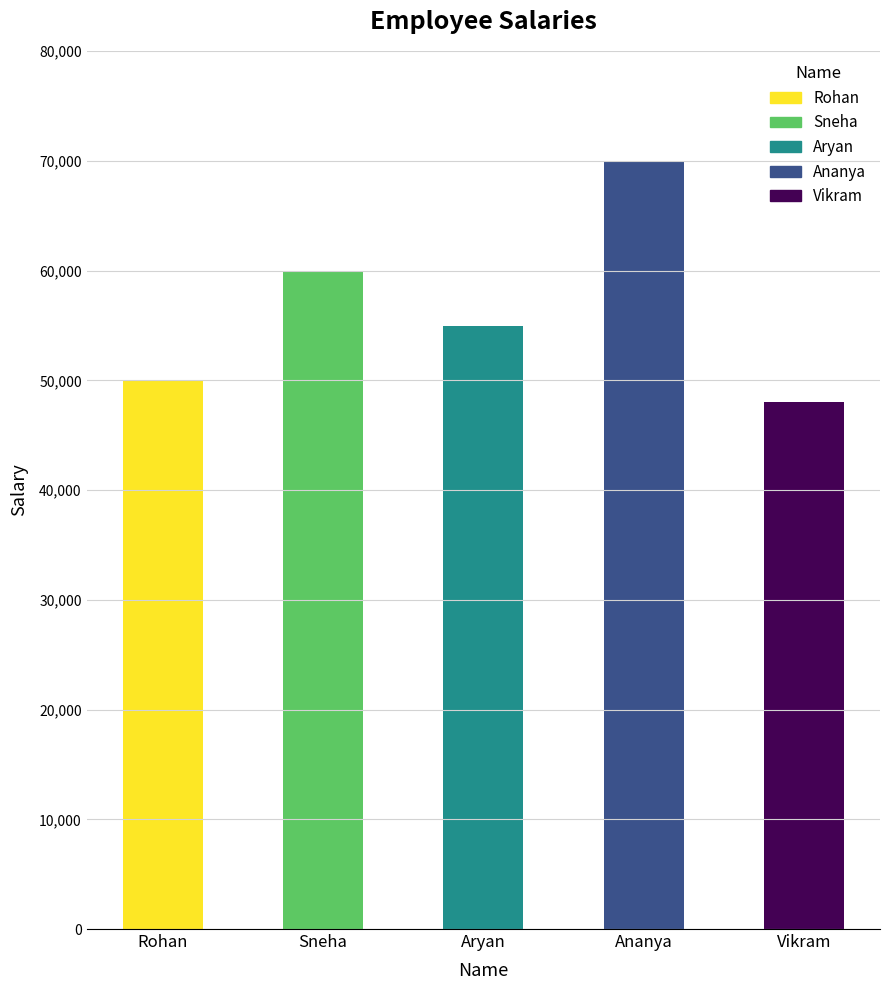

The value at Rohan is 50000. True or false?

True